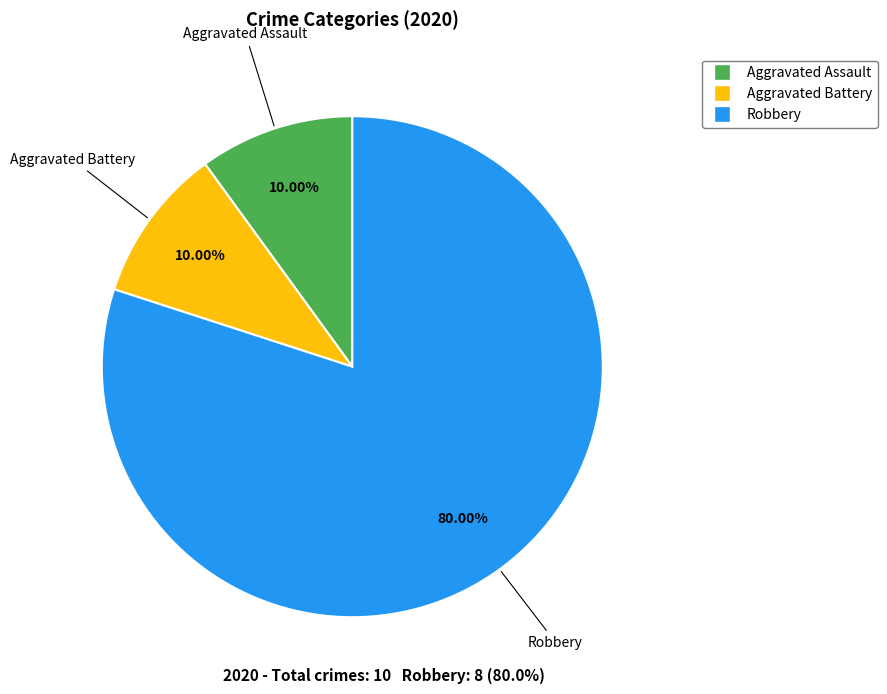

The Robbery slice represents 80% of the pie. True or false?

True